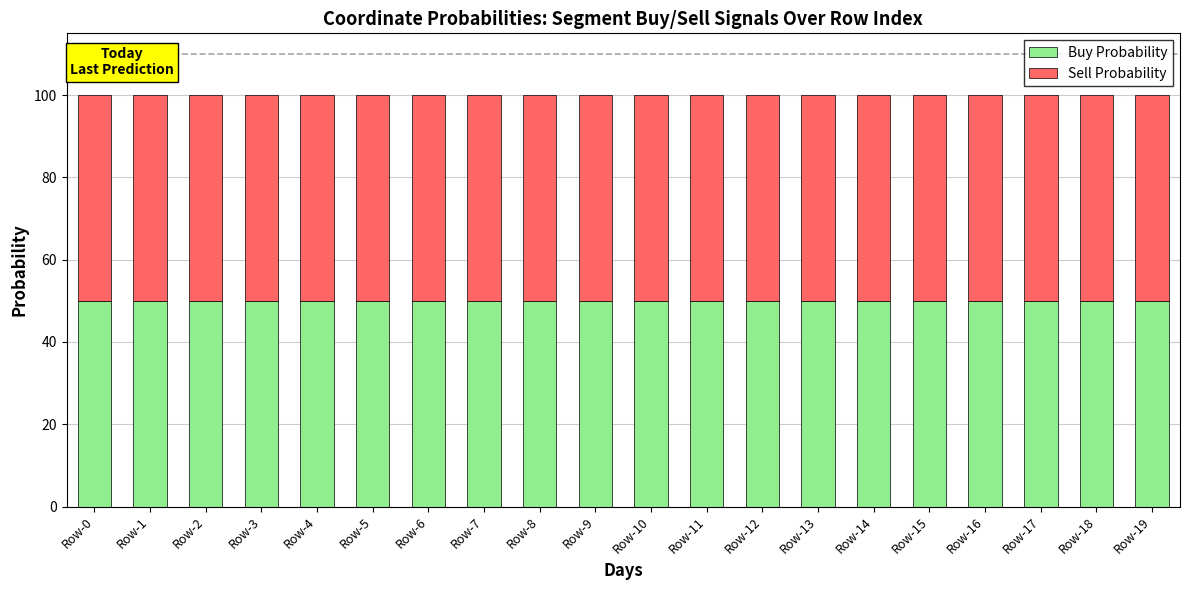

The Buy Probability series shows 50.0 at Row-19. True or false?

True